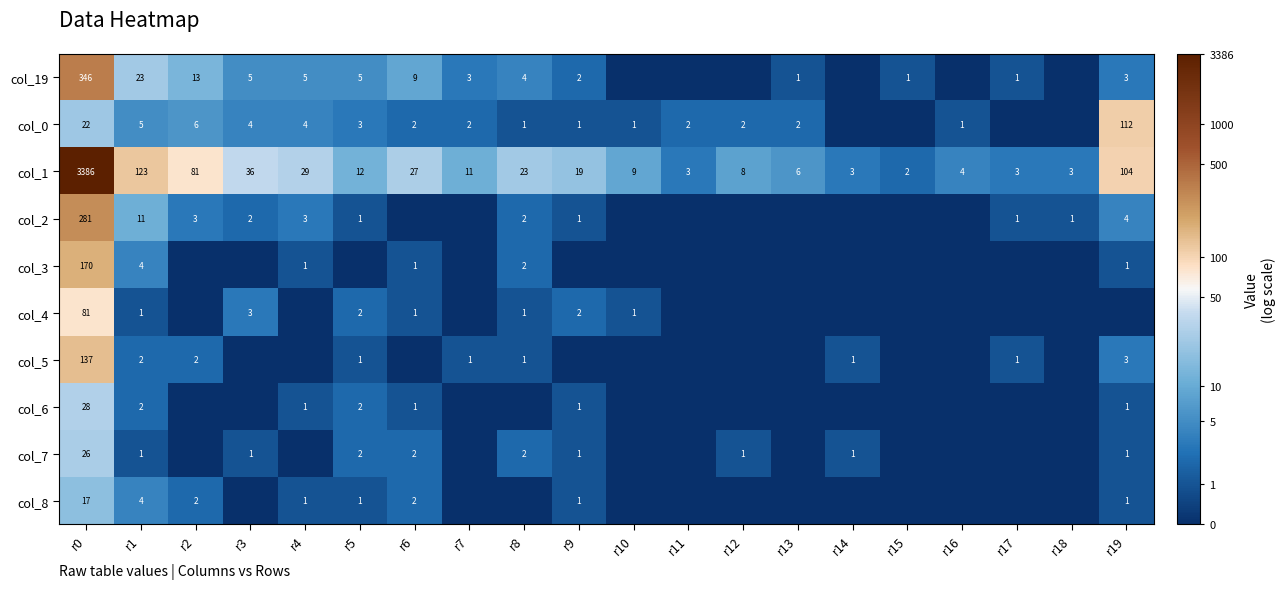

The value of col_0 at r16 is 1. True or false?

True